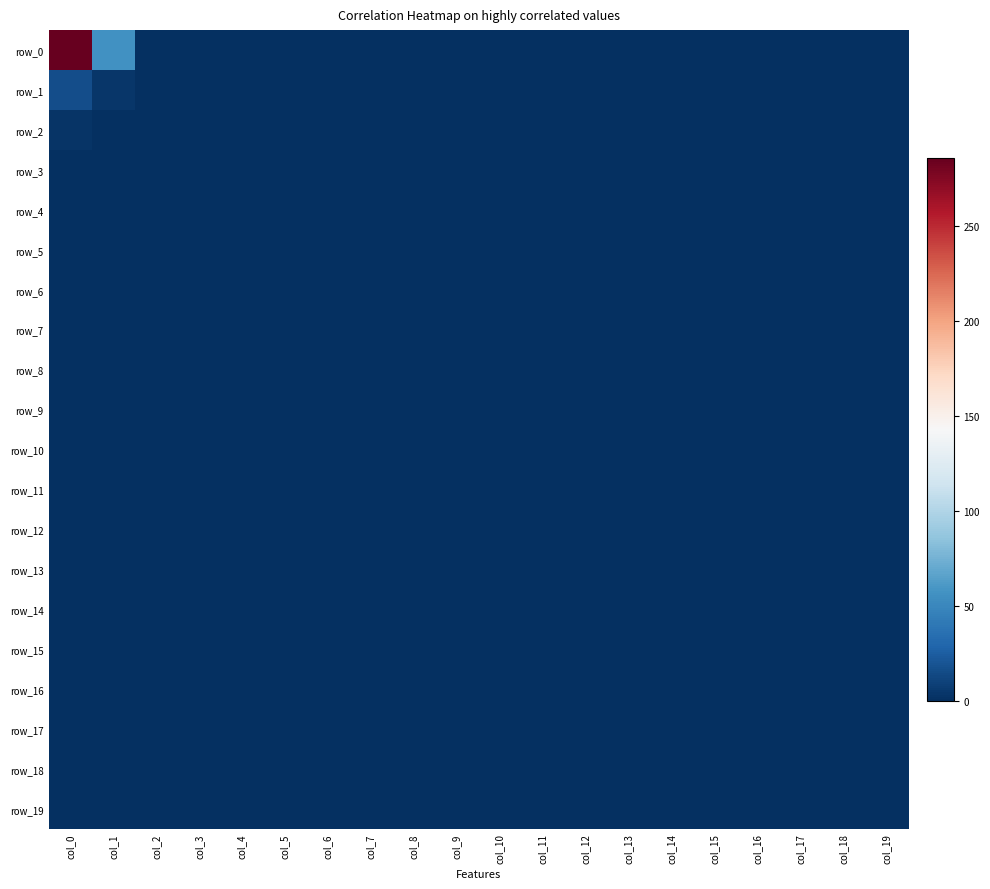

How many categories are shown in the chart?

20